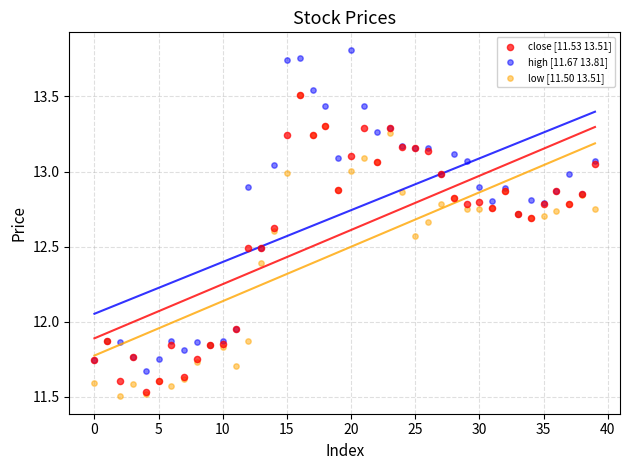

What are all the series names shown in the legend?

close [11.53 13.51], high [11.67 13.81], low [11.50 13.51]